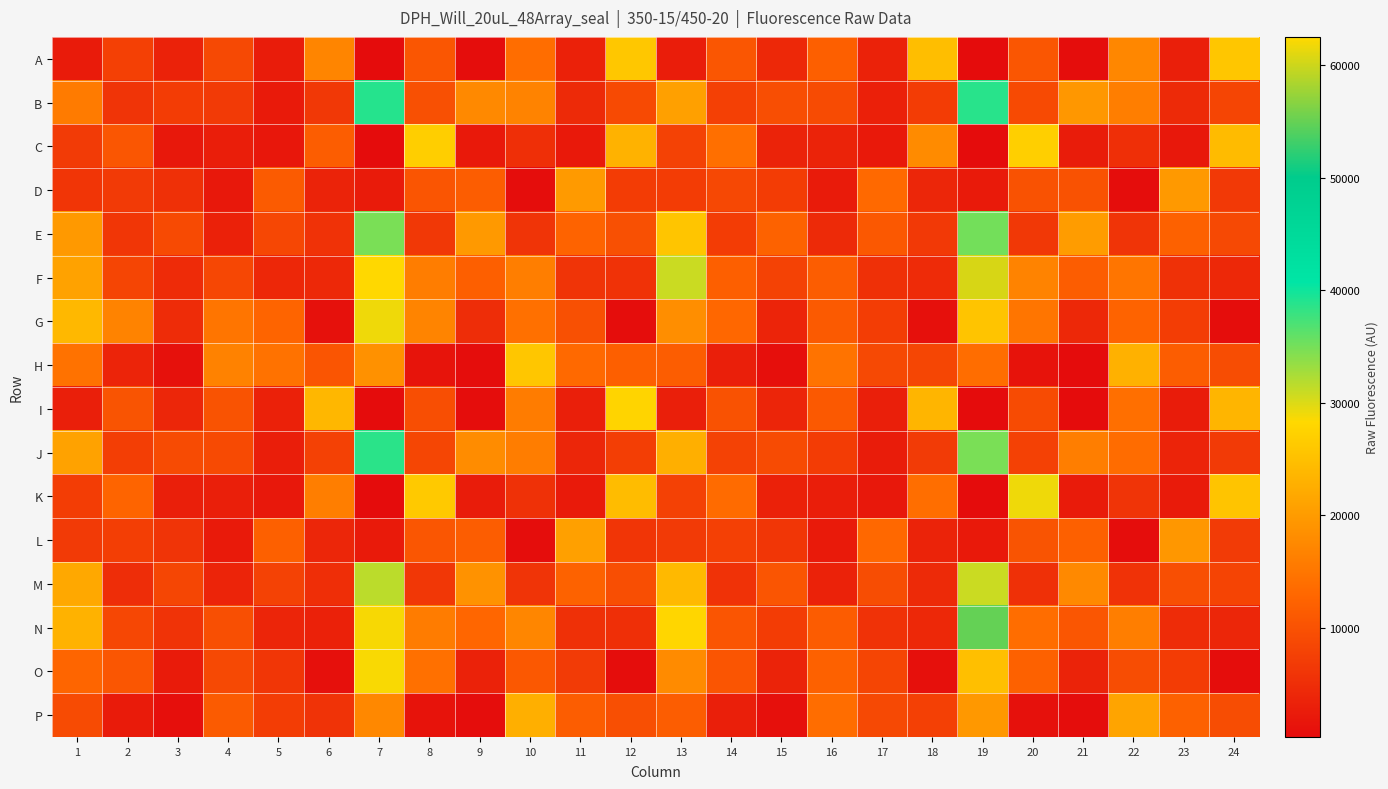

How many distinct data groups are displayed?

16